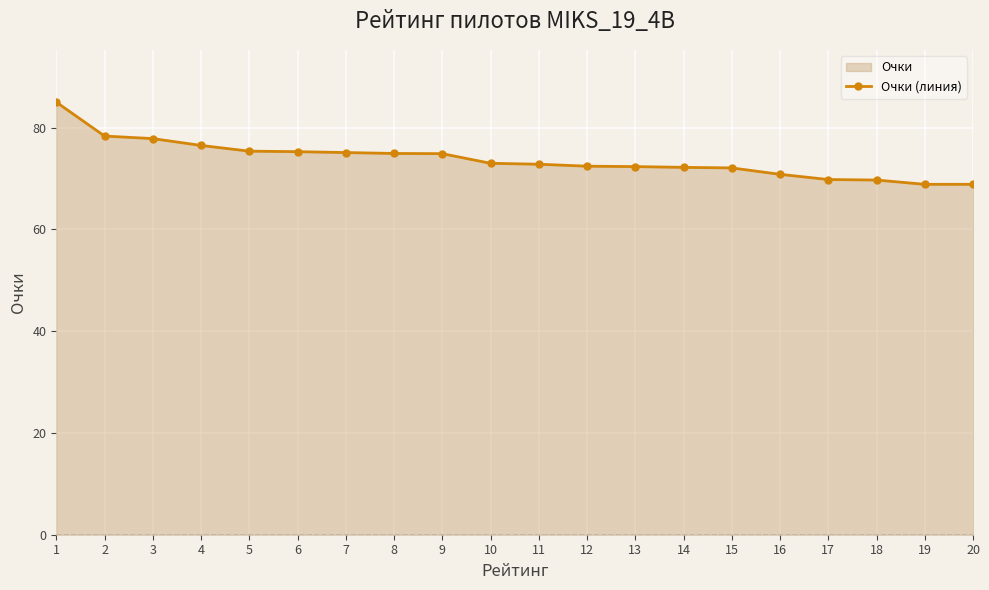

What is the value of the 18th point from the left?

69.7